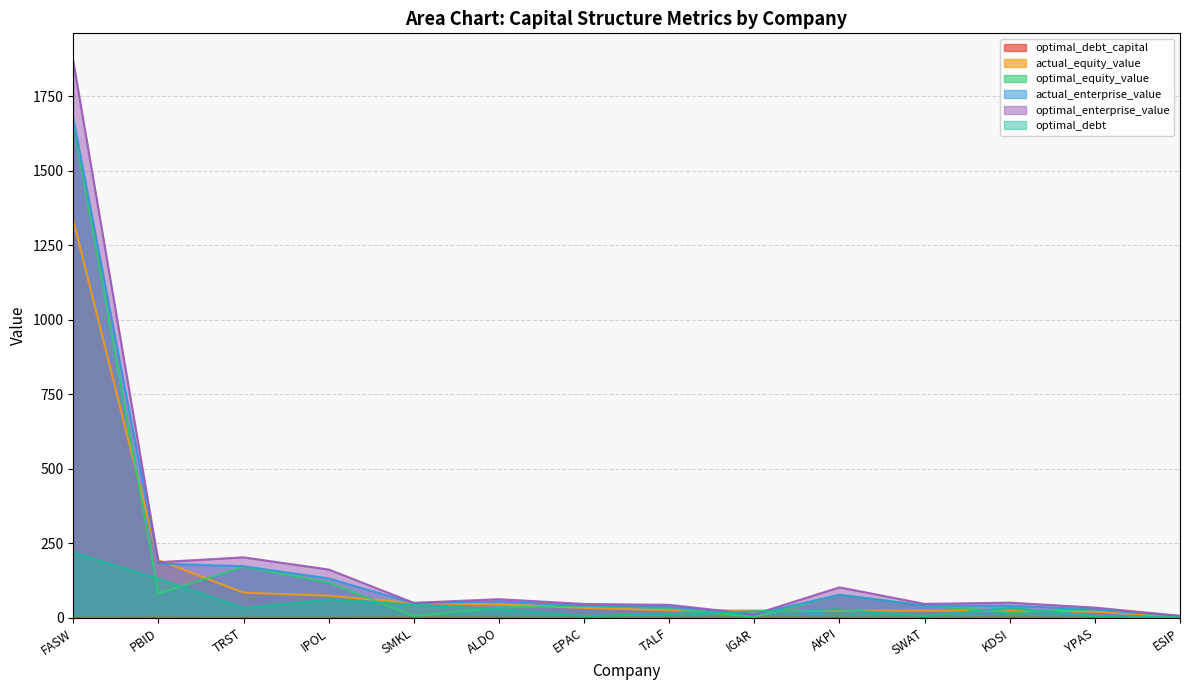

What is the maximum value for optimal_equity_value?

1659.8